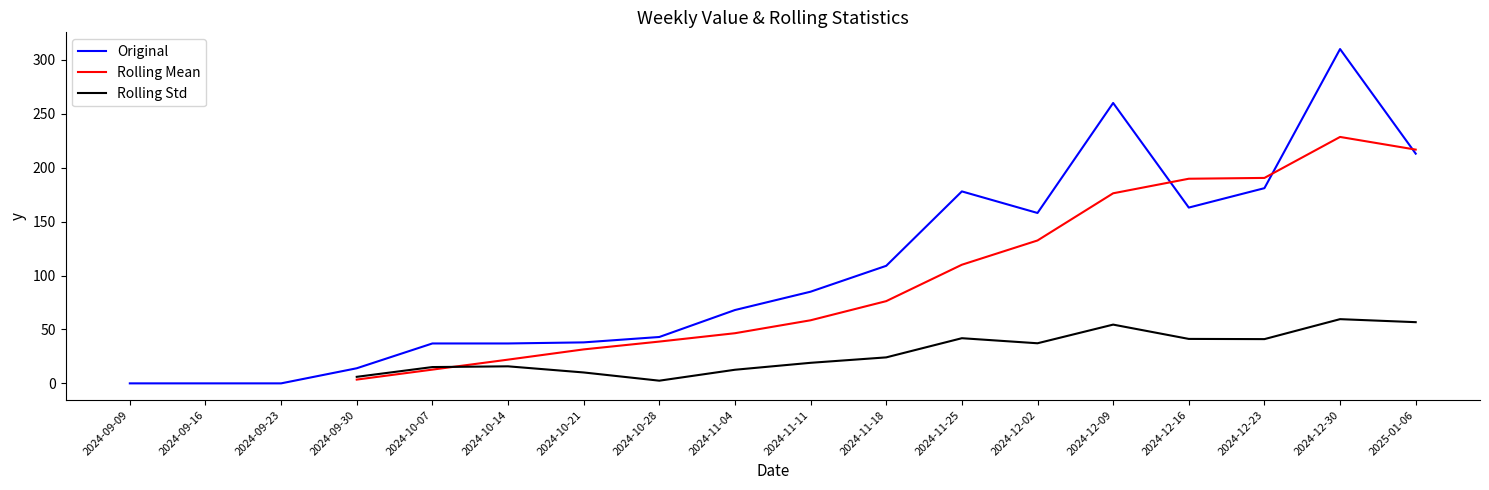

At which category is the sum across all series the highest?

2024-12-30